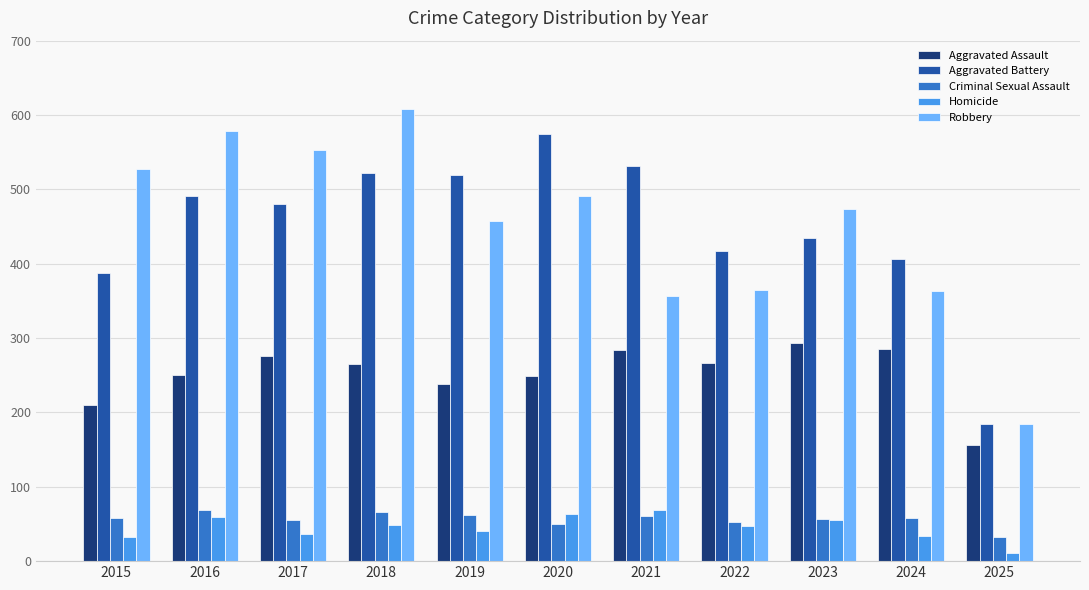

Is it true that Criminal Sexual Assault equals 58 at 2024?

True